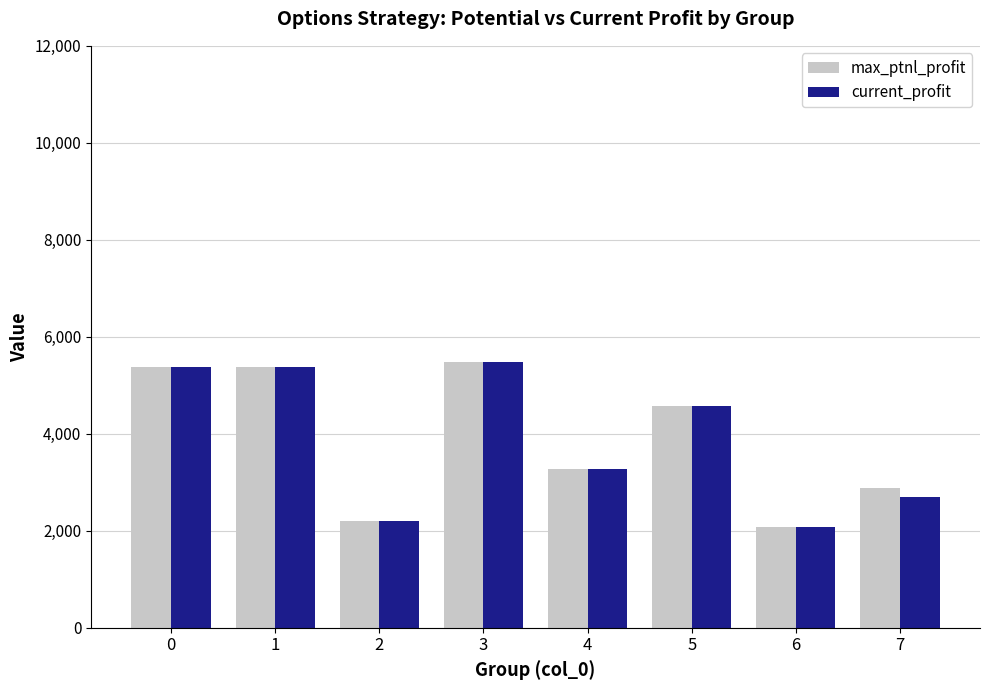

At how many categories does at least one series exceed 3096?

5